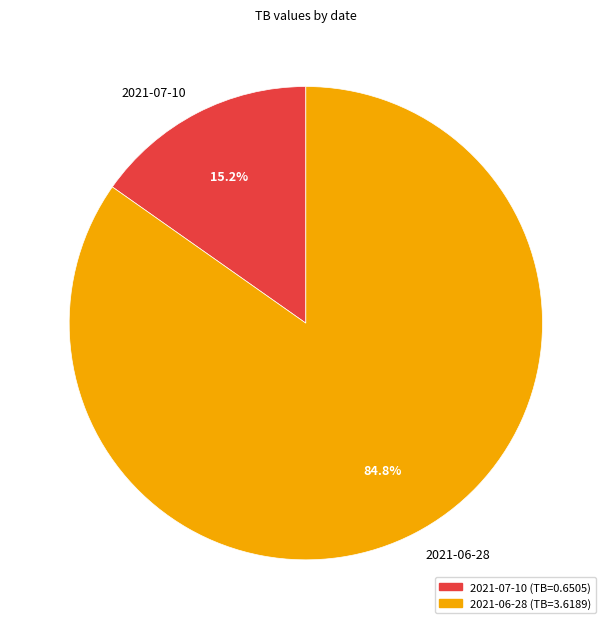

To the nearest percent, what percentage of the pie is 2021-06-28?

85%